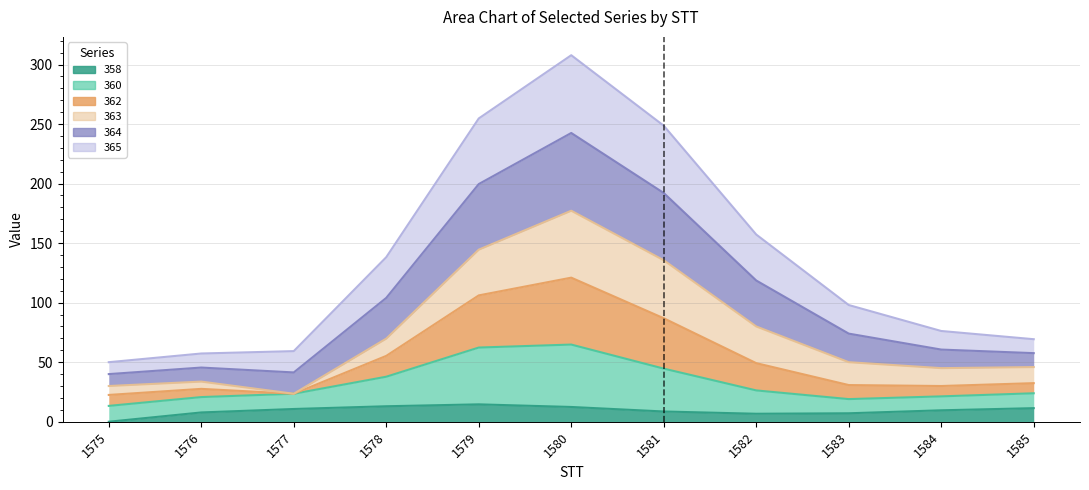

Which series has the largest range (max minus min)?

364